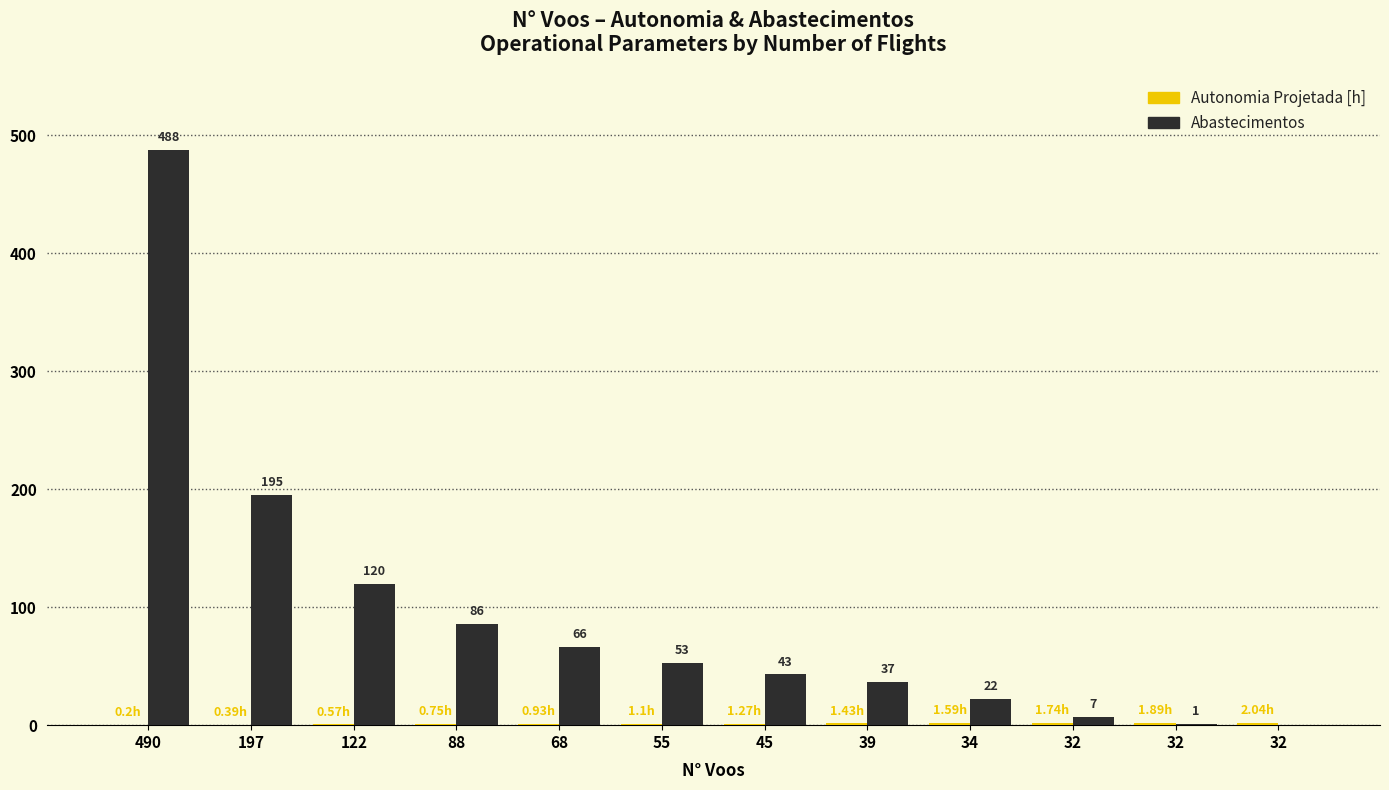

Reading right to left, extract all data points from this chart.

Autonomia Projetada [h]: 32=2.0	32=1.9	32=1.7	34=1.6	39=1.4	45=1.3	55=1.1	68=0.9	88=0.8	122=0.6	197=0.4	490=0.2
Abastecimentos: 32=0.0	32=1.0	32=7.0	34=22.0	39=37.0	45=43.0	55=53.0	68=66.0	88=86.0	122=120.0	197=195.0	490=488.0